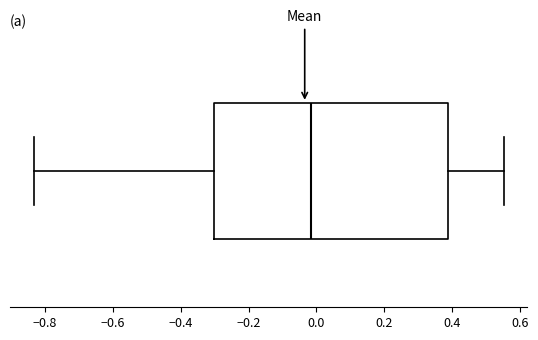

Read this box plot against the x-axis: the position of the median line, the range covered by the box, and the ends of both whiskers. The values are not printed on the chart, so give them approximately, as read against the axis.

median -0.02, box -0.30 to 0.38, whiskers -0.84 to 0.56